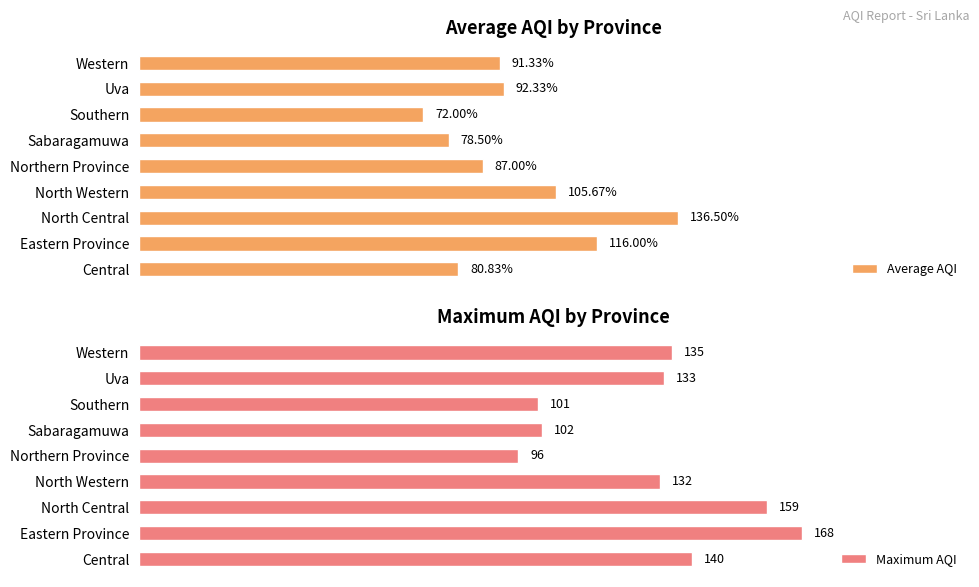

Rank the series by their average value, from highest to lowest.

Maximum AQI, Average AQI